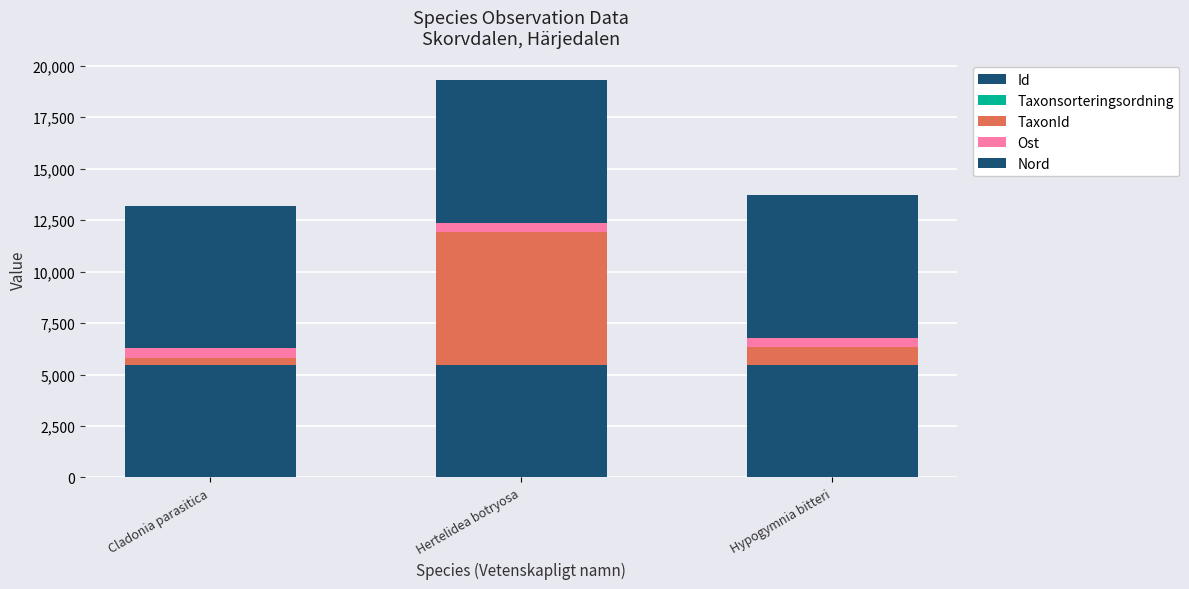

Count the number of categories in the chart.

3